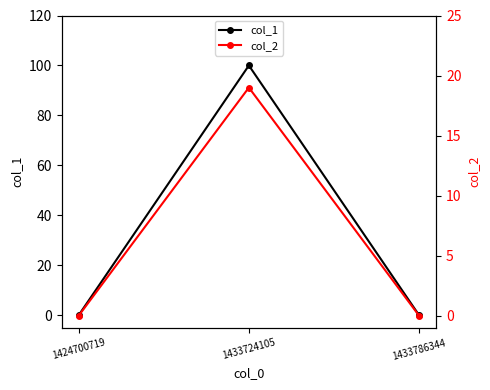

What is the difference between the highest and lowest values at 1433724105?

81